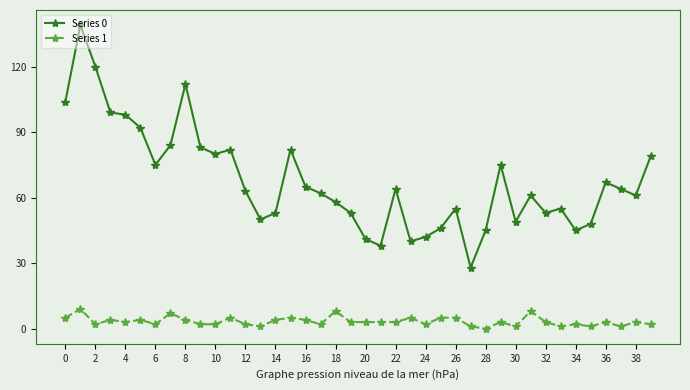

Which series has the largest range (max minus min)?

Series 0